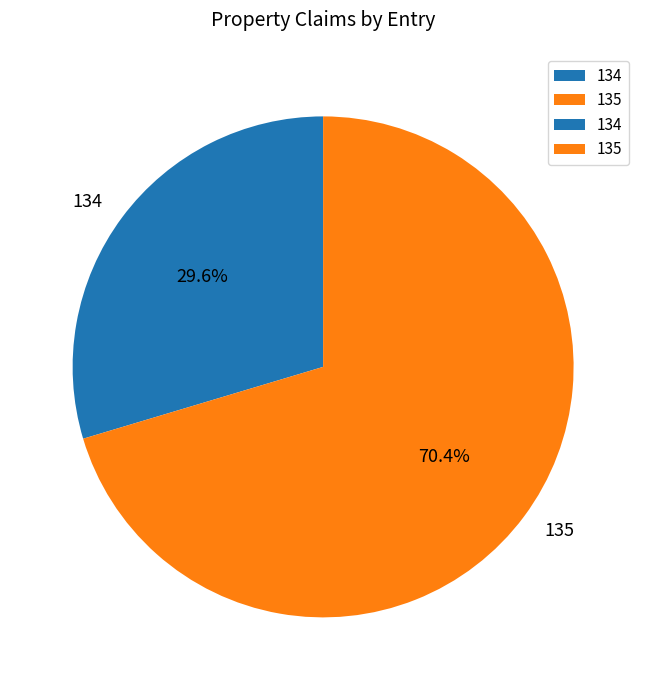

Is 135 the majority of the pie?

Yes